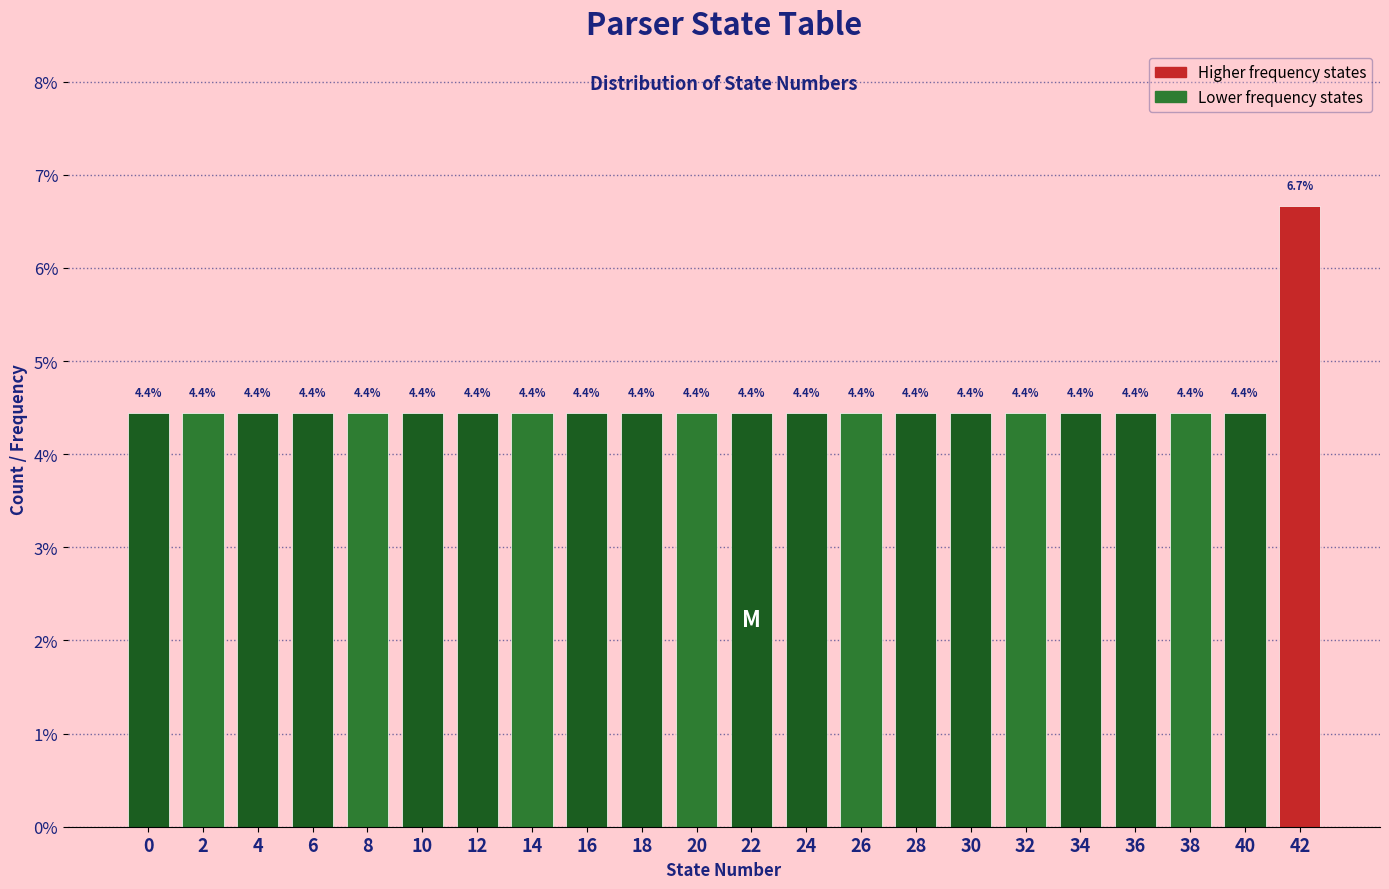

Reading right to left, extract all data points from this chart.

42=6.7	40=4.4	38=4.4	36=4.4	34=4.4	32=4.4	30=4.4	28=4.4	26=4.4	24=4.4	22=4.4	20=4.4	18=4.4	16=4.4	14=4.4	12=4.4	10=4.4	8=4.4	6=4.4	4=4.4	2=4.4	0=4.4